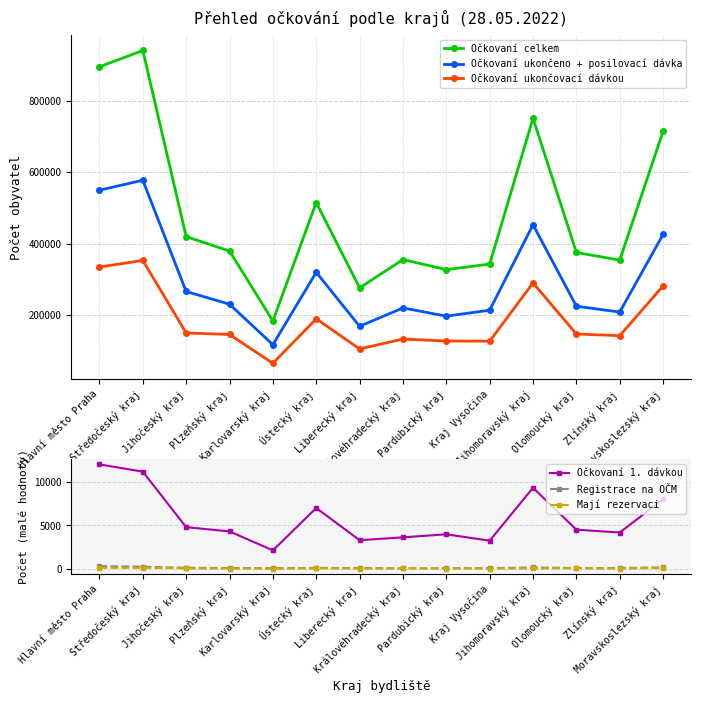

The value of Mají rezervaci at Pardubický kraj is 21. True or false?

True